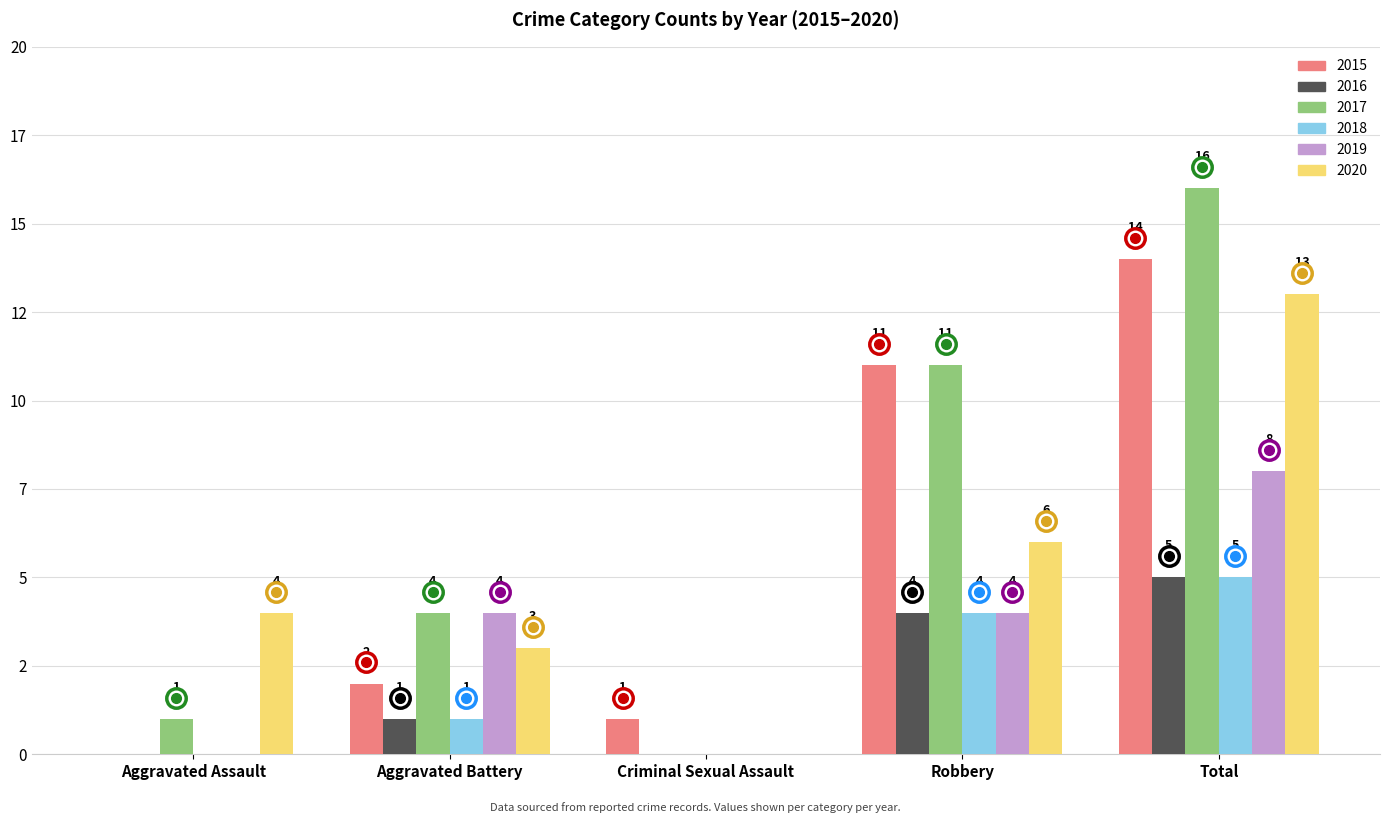

What are all the series names shown in the legend?

2015, 2016, 2017, 2018, 2019, 2020